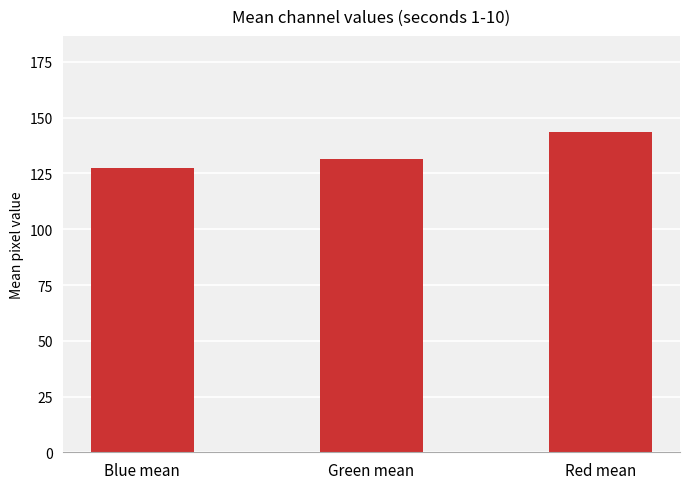

Reading left to right, transcribe all the data shown in this chart.

Blue mean=127.6	Green mean=131.5	Red mean=143.6